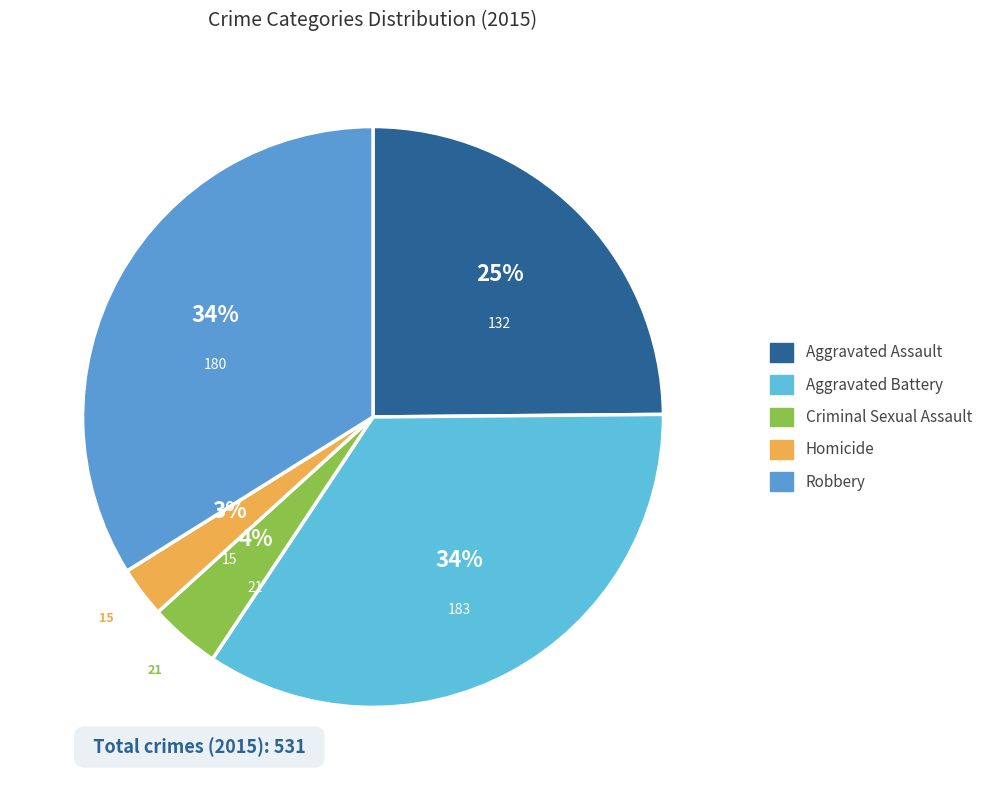

What percentage is the Criminal Sexual Assault slice, to the nearest percent?

4%